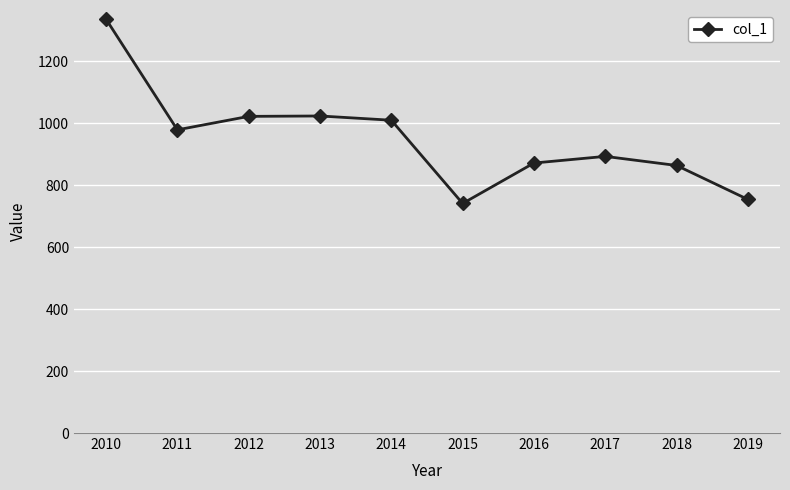

What is the sum of all values?

9496.0